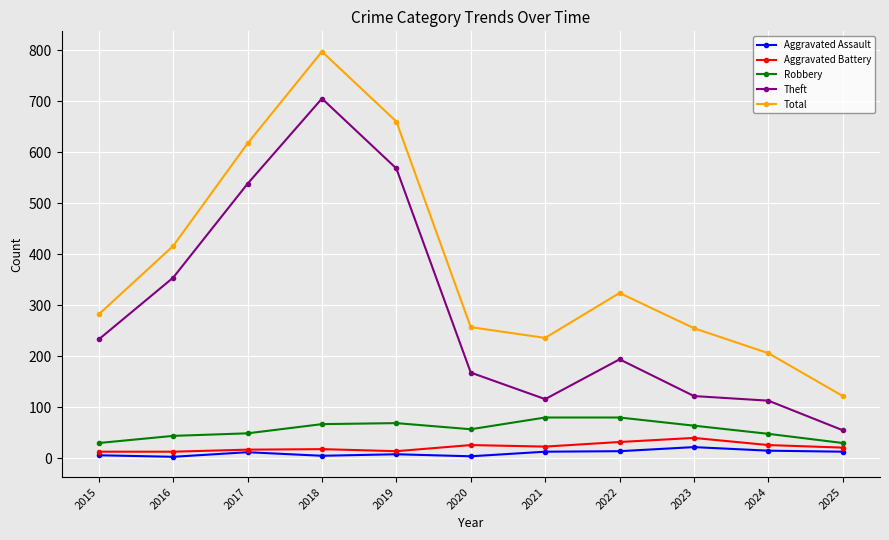

Which category has the highest value across all series?

2018